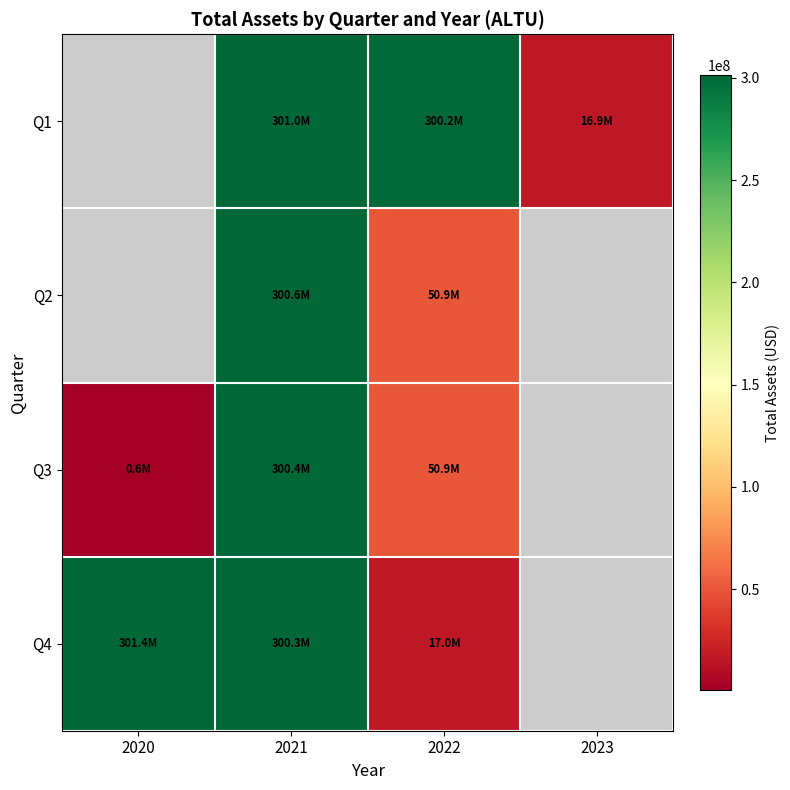

List the labels in order of Q4 value, largest first.

2020, 2021, 2022, 2023